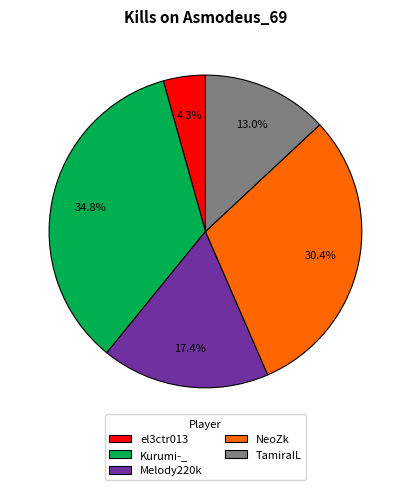

How many segments does this pie chart have?

5